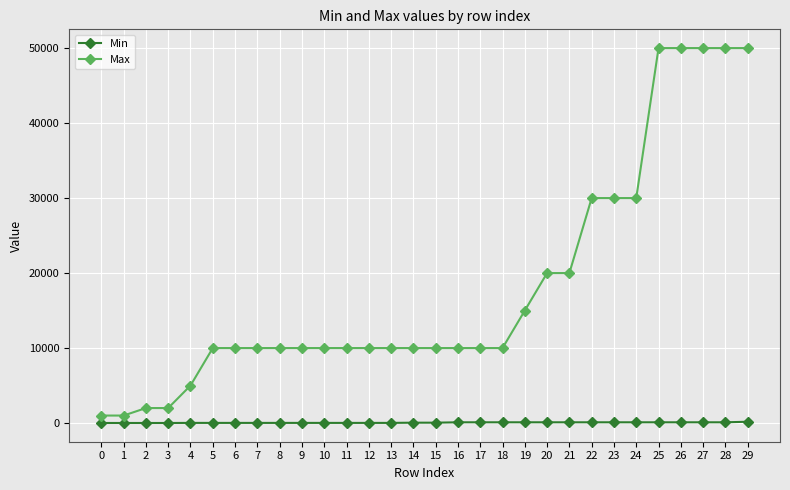

At 26, list the series in order from largest to smallest.

Max, Min